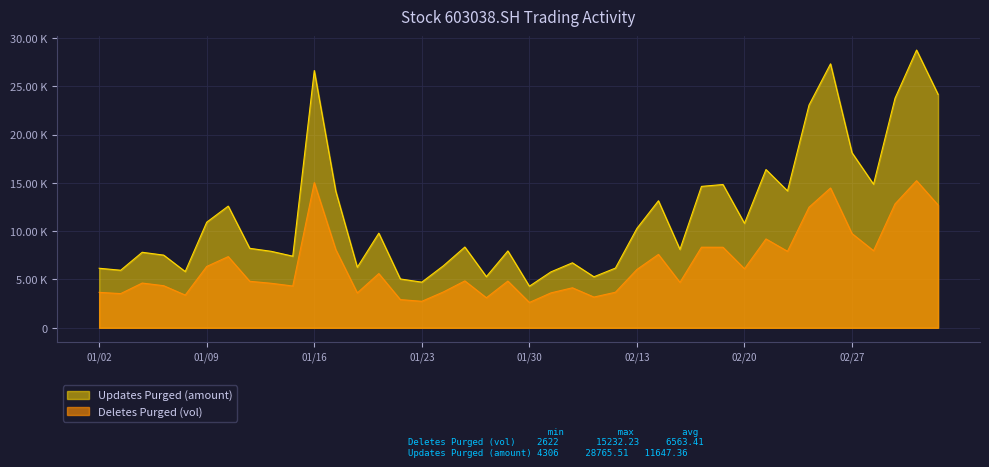

What is the total value across all series at 20190118?

9881.0